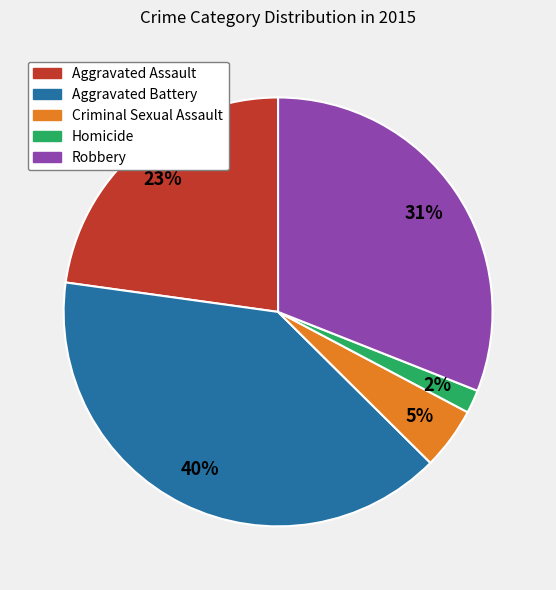

Rank the categories by value from highest to lowest.

Aggravated Battery, Robbery, Aggravated Assault, Criminal Sexual Assault, Homicide